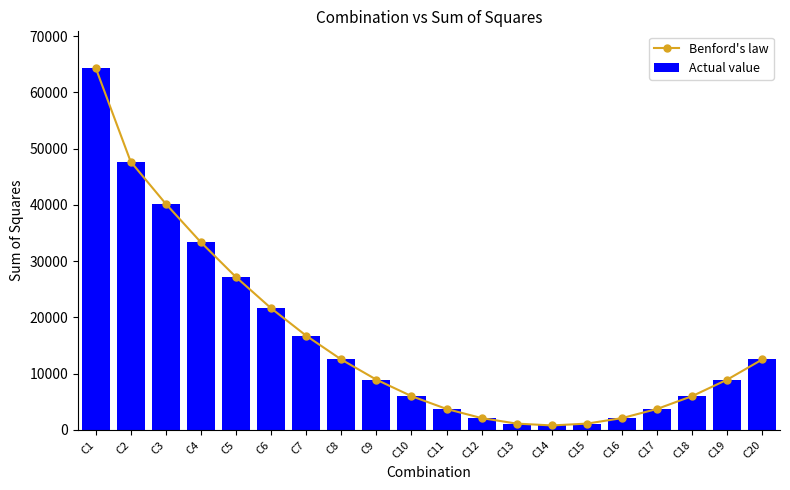

What is the sum of the Actual value values at C2 and C16?

49807.3